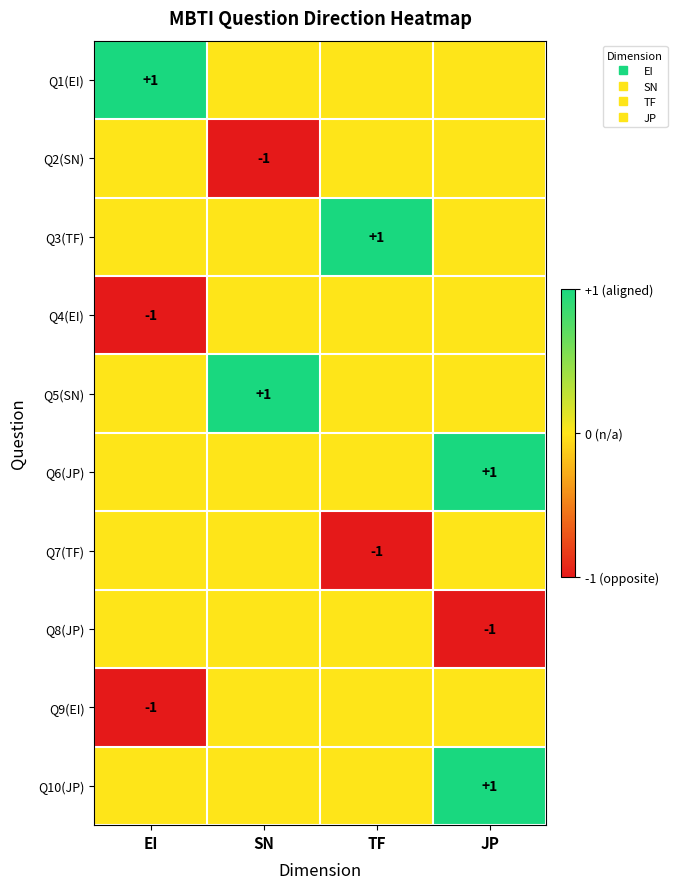

Which series has the largest total across all categories?

Q1(EI)